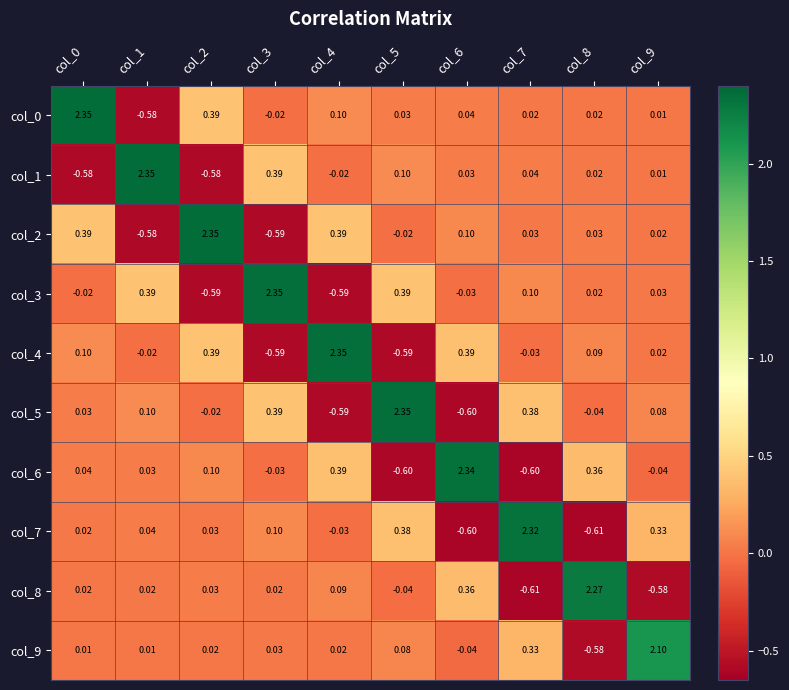

Is the value of col_0 at col_8 greater than the value of col_9 at col_9?

No